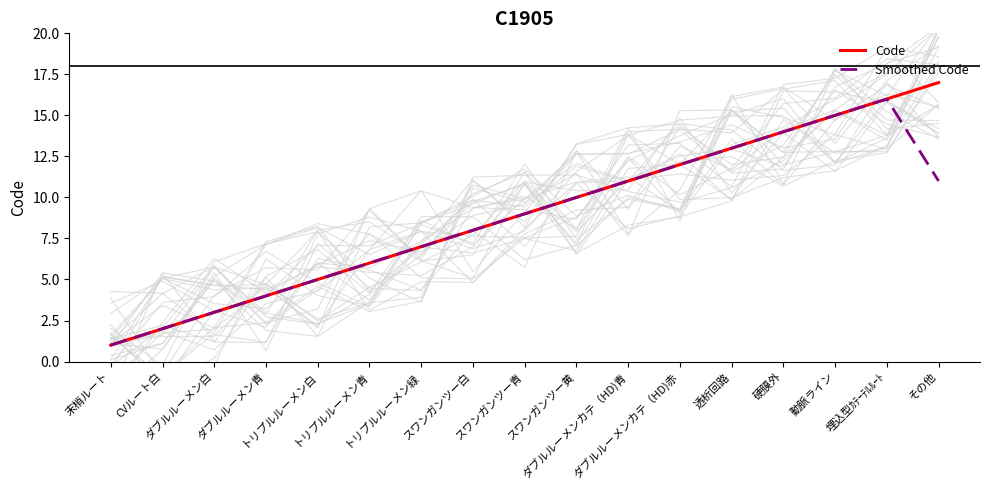

What is the approximate value of Code at スワンガンツー青?

9.0